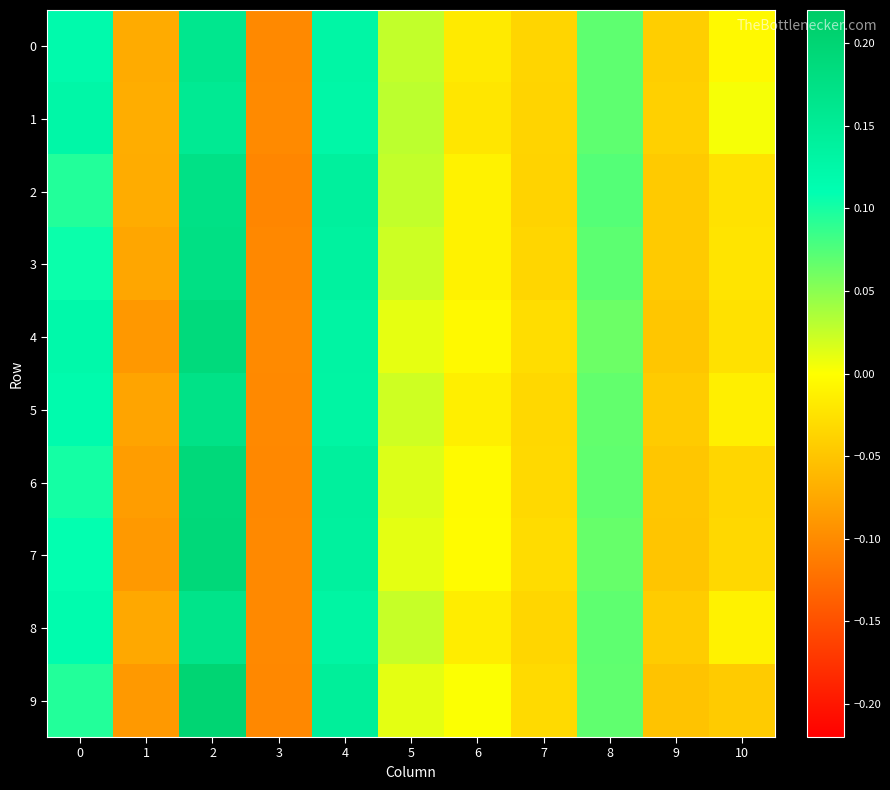

How many data points does each series have?

11